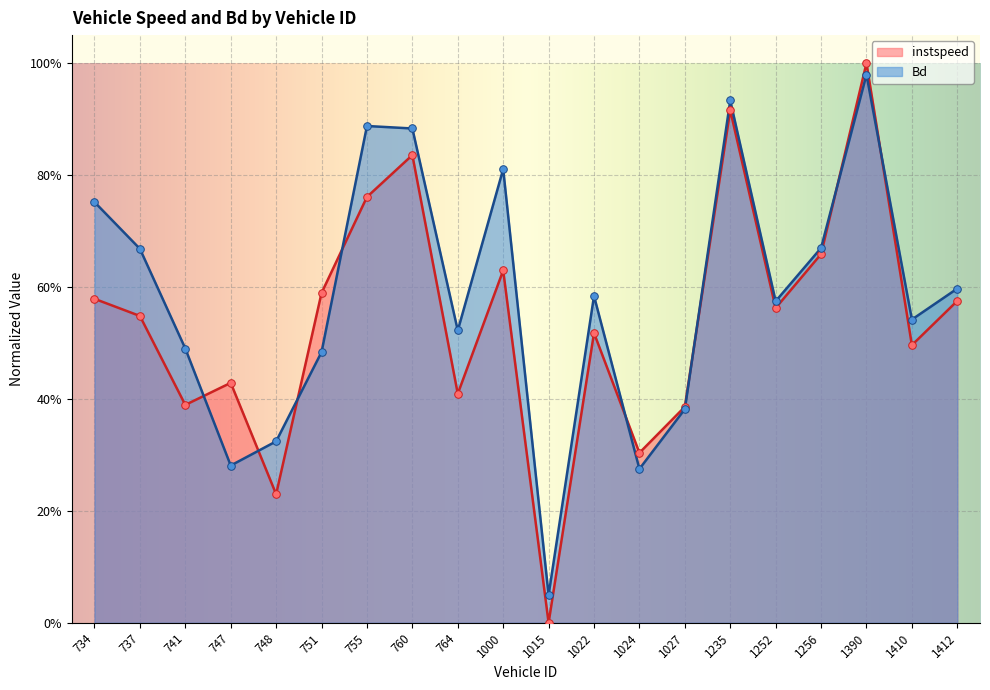

Which series reaches the maximum Y coordinate?

instspeed